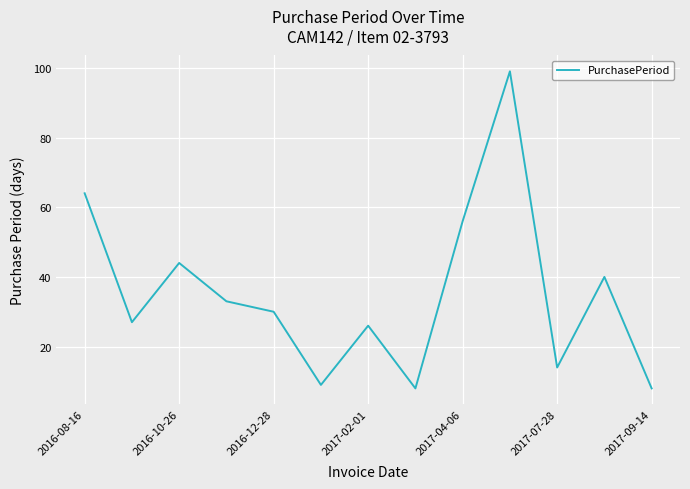

What is the smallest value displayed?

8